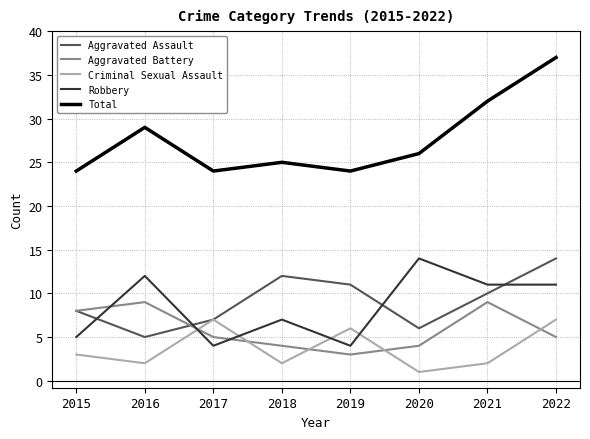

True or false: Aggravated Assault has a value of 12 at 2015.

False